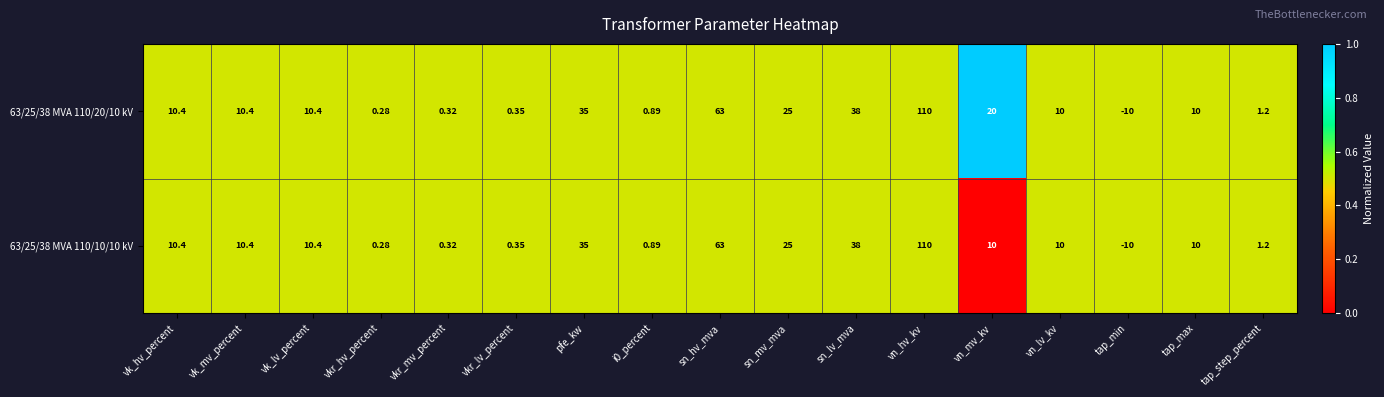

At which category is the sum across all series the highest?

vn_hv_kv